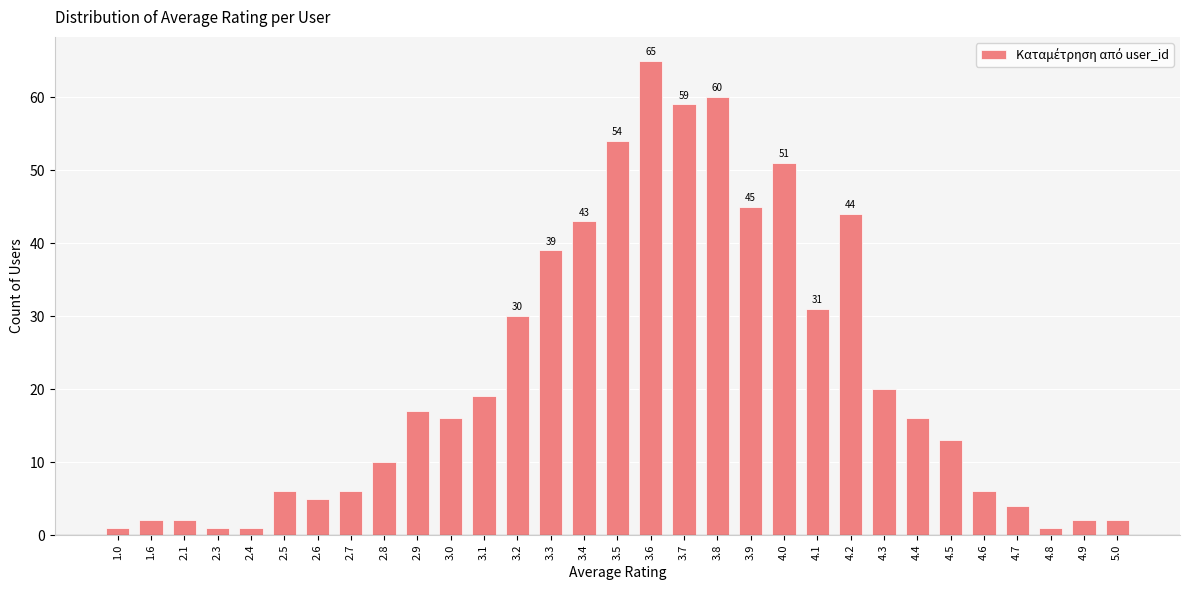

How many data points does each series have?

31